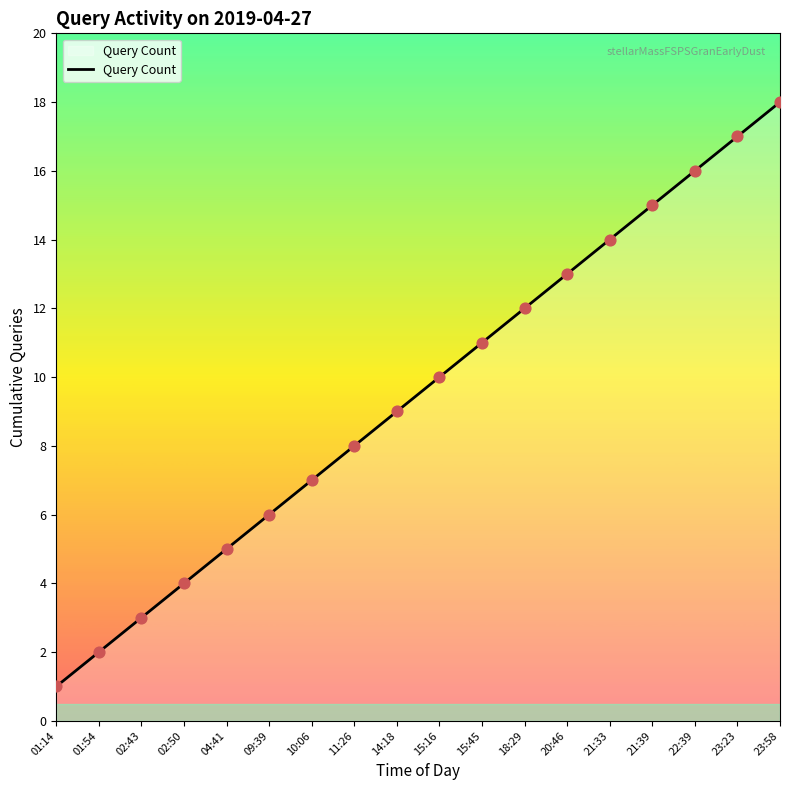

What is the ratio of the value at 23:23 to the value at 22:39?

1.1